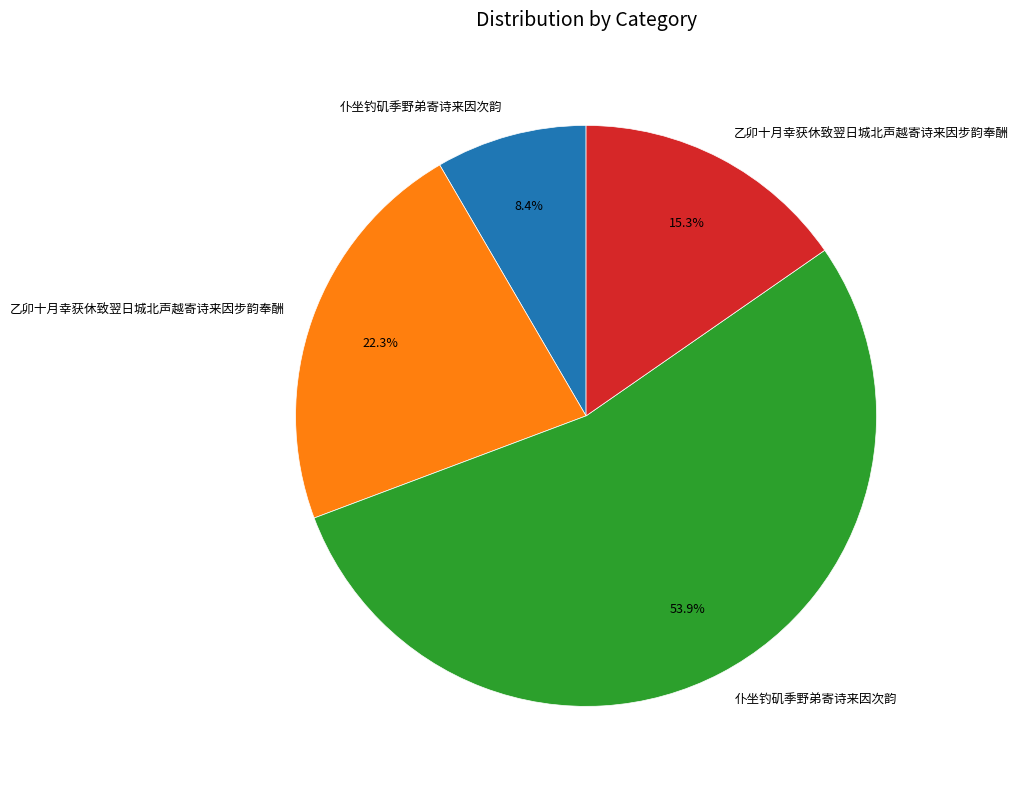

Is there a majority slice in this chart?

Yes